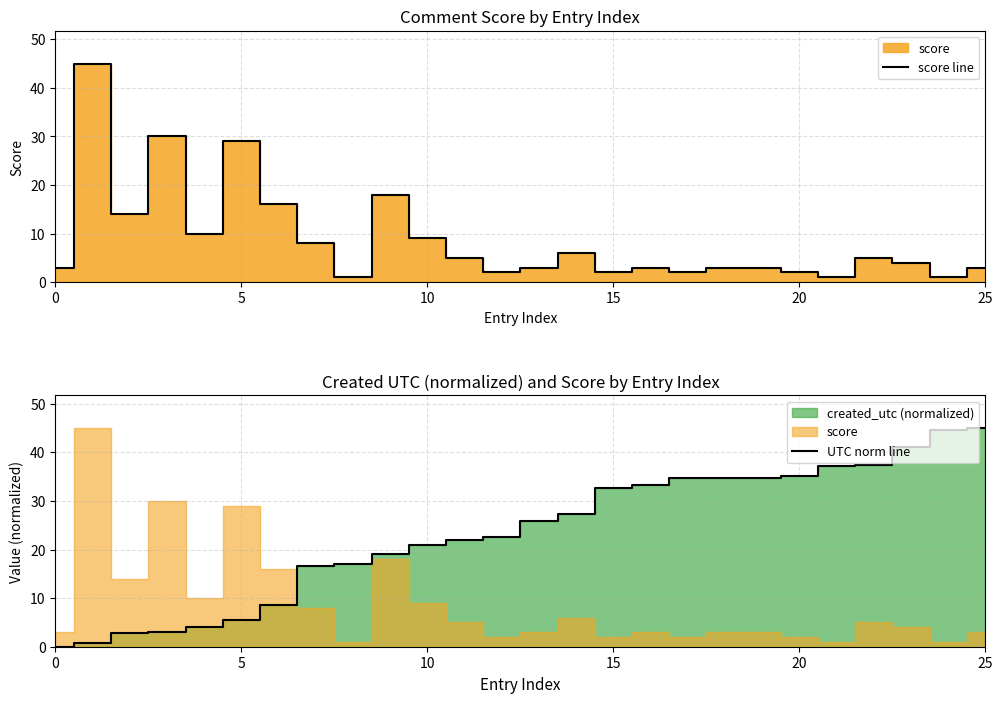

What is the highest value of the UTC norm line series?

45.0